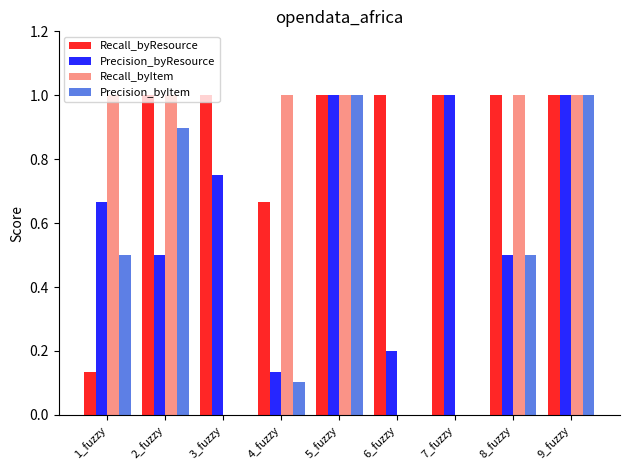

How many groups of bars are there?

9